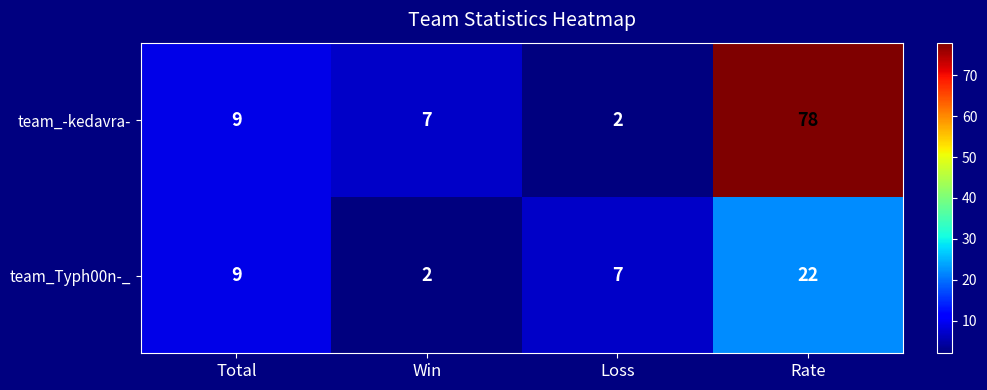

Which category has the highest value across all series?

Rate